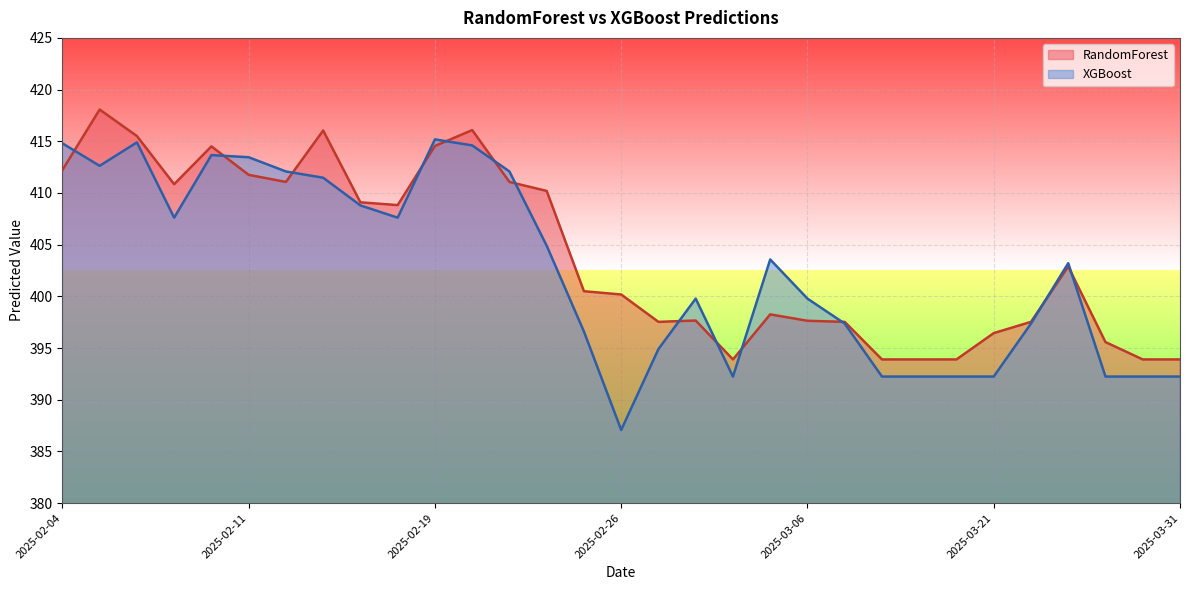

How many interior local peaks does the RandomForest series have?

7